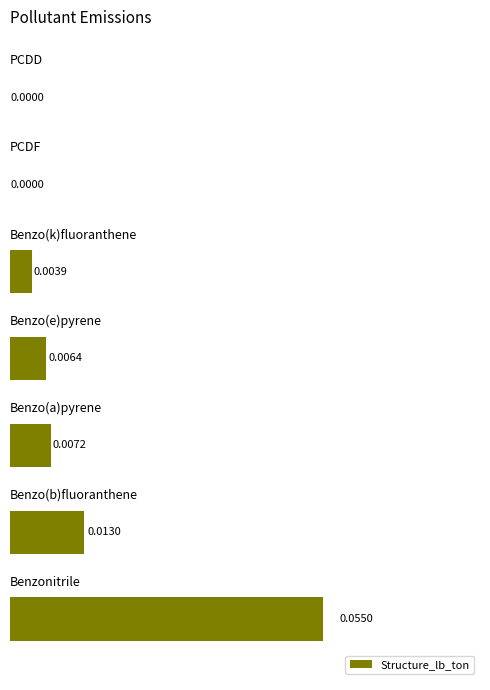

Rank the categories by value from lowest to highest.

6, 5, 4, 3, 2, 1, 0